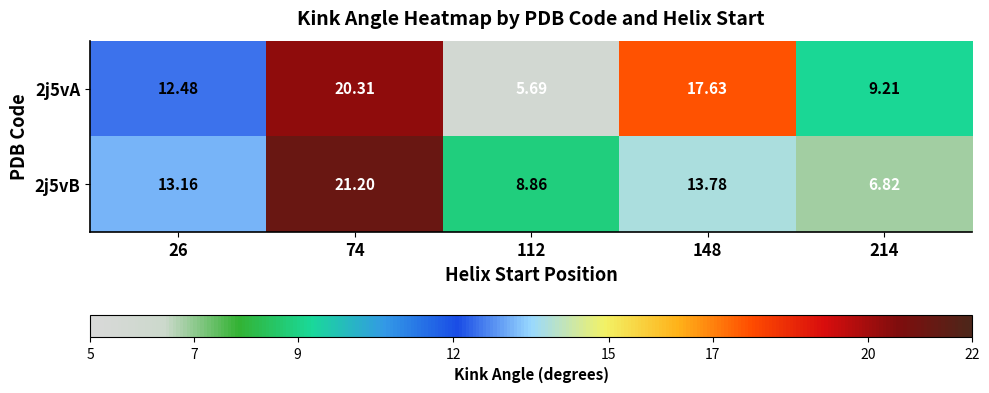

Is the value of 2j5vB at 148 greater than the value of 2j5vA at 148?

No